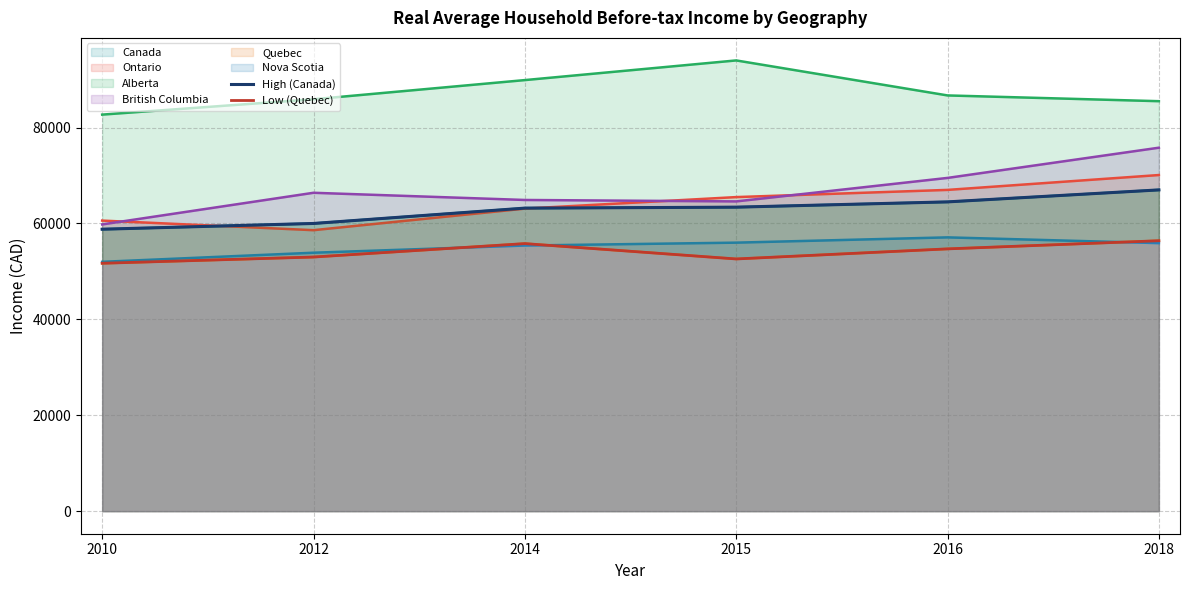

Which series changed the most between 2010 and 2014?

High (Canada)